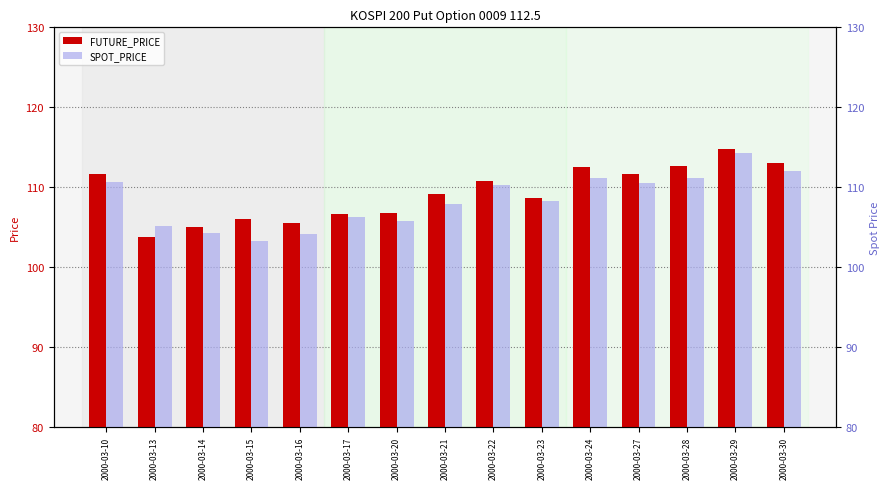

What is the value of the FUTURE_PRICE bar at the 3rd from the left?

105.0